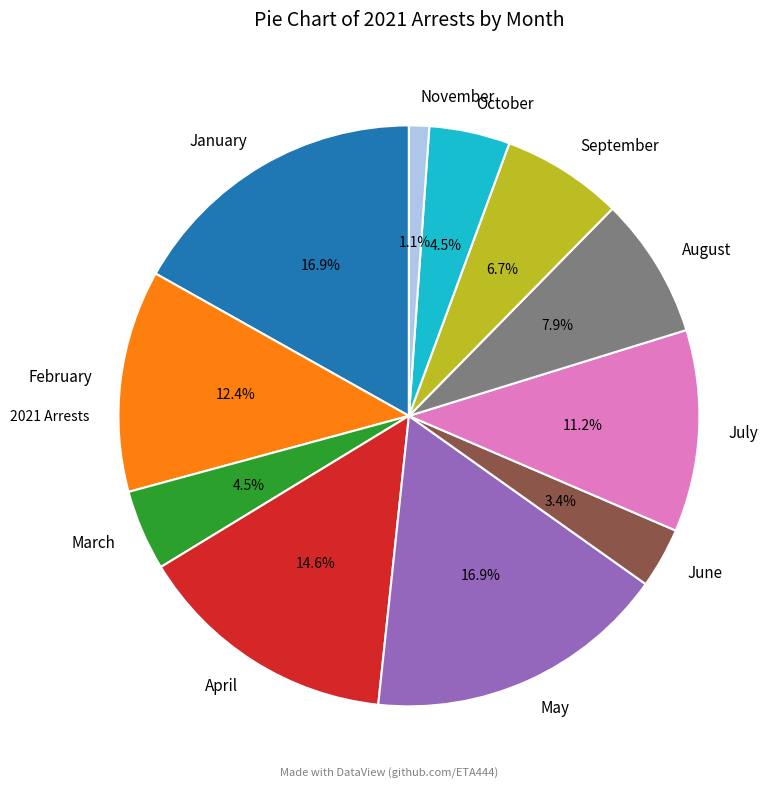

Is it true that September is 1% of the pie?

False